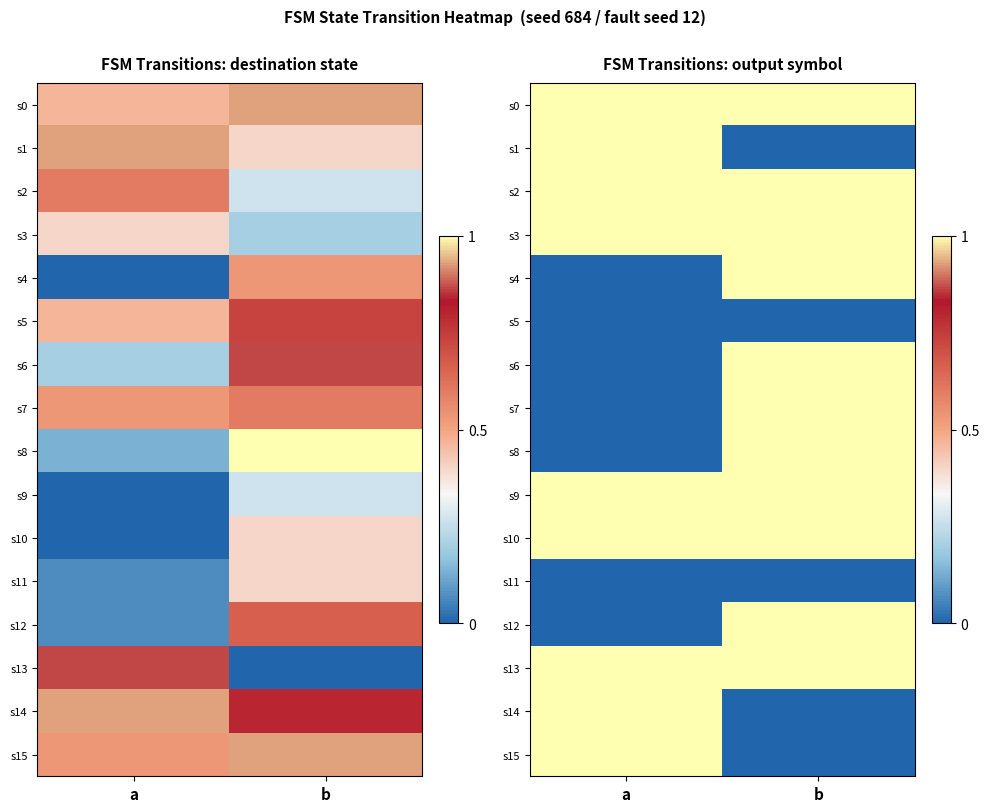

Read the s10 value at b.

1